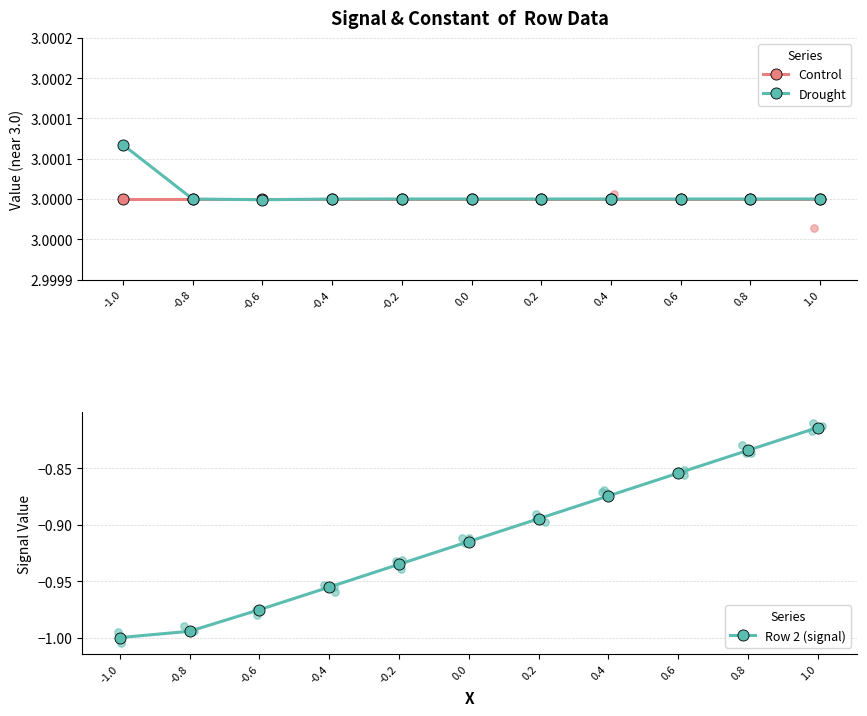

Which series has the widest spread of Y values?

Row 2 (signal)